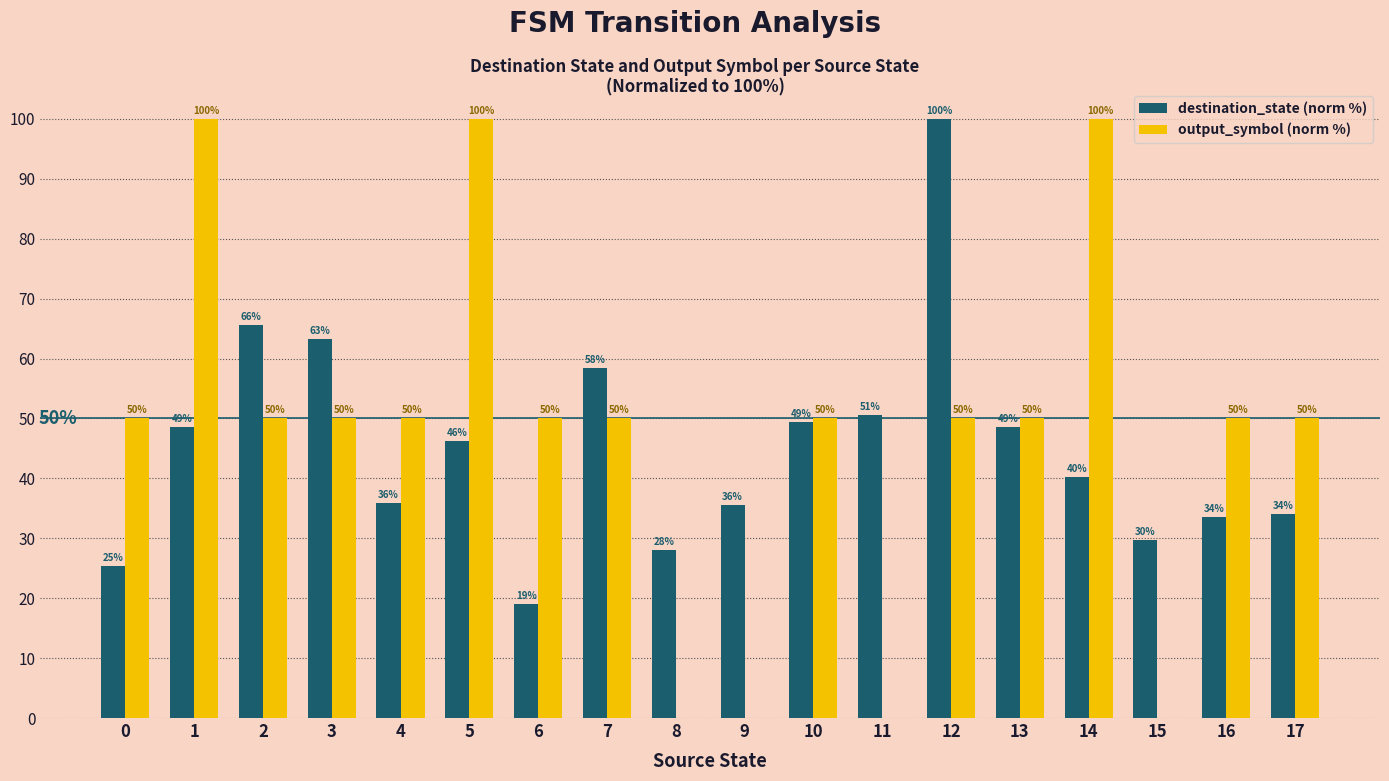

Read the output_symbol (norm %) value at 7.

50.0